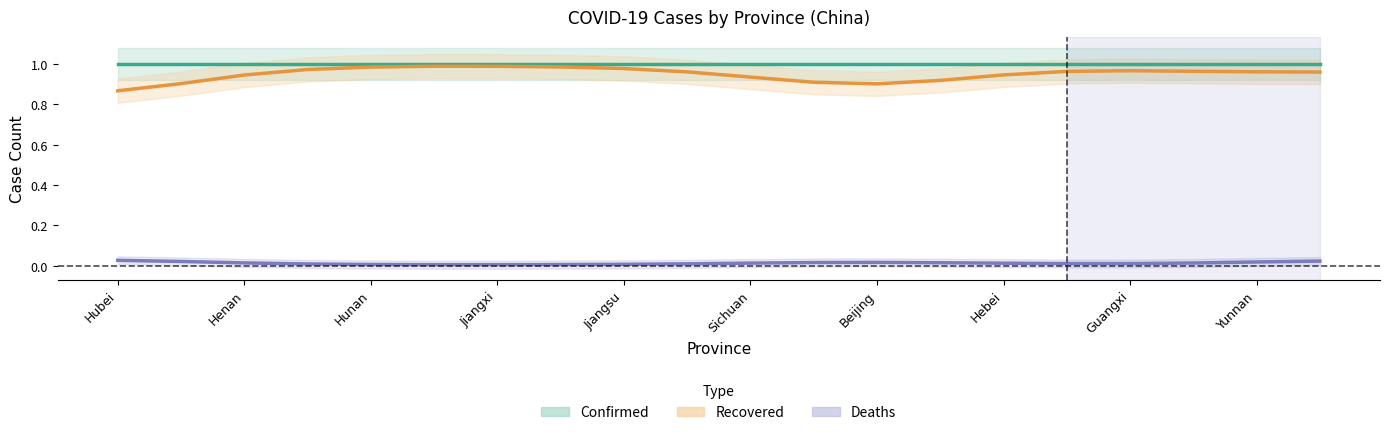

Is the value of Recovered at 17 greater than the value of Confirmed at 12?

No